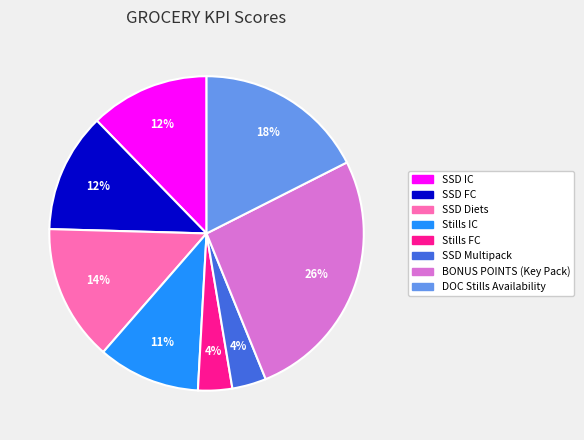

What percentage is the BONUS POINTS (Key Pack) slice, to the nearest percent?

26%